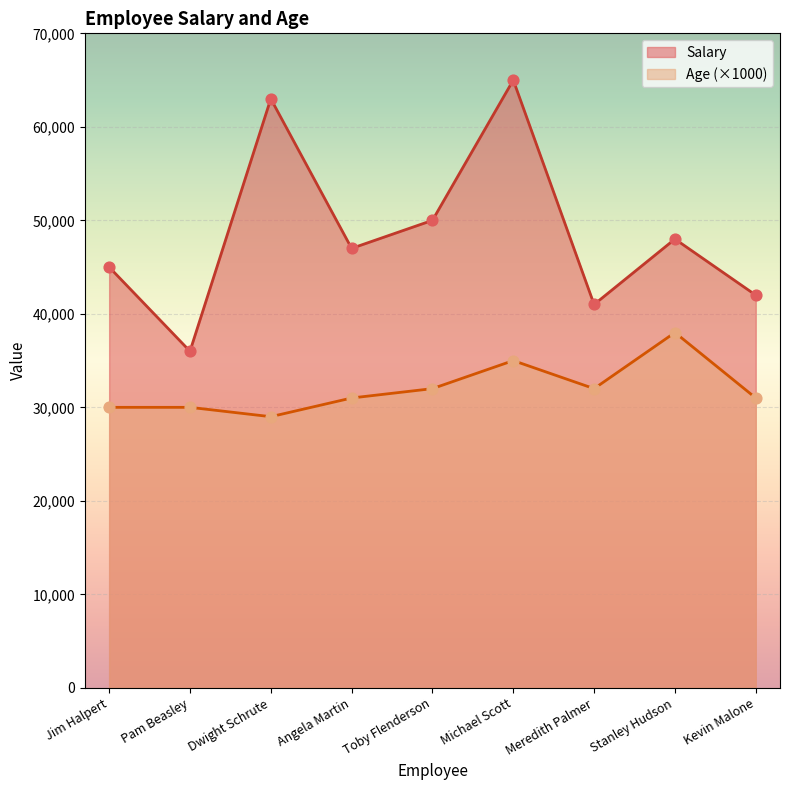

What are all the series names shown in the legend?

Salary, Age (×1000)